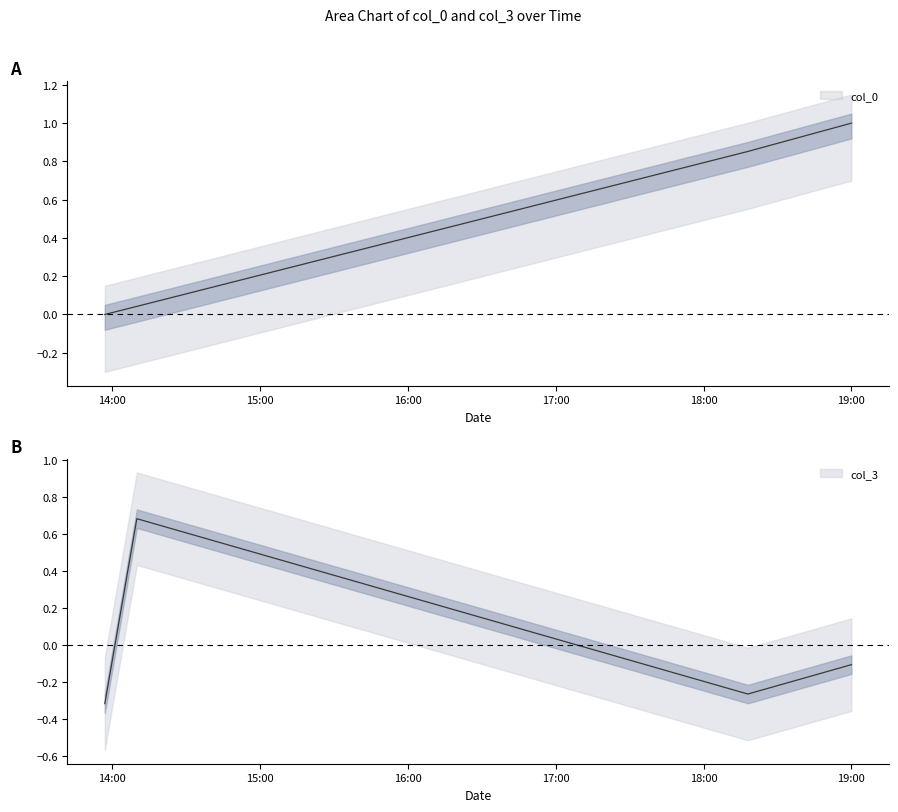

Which series ends up on top after the final intersection of col_3 and col_0?

col_0